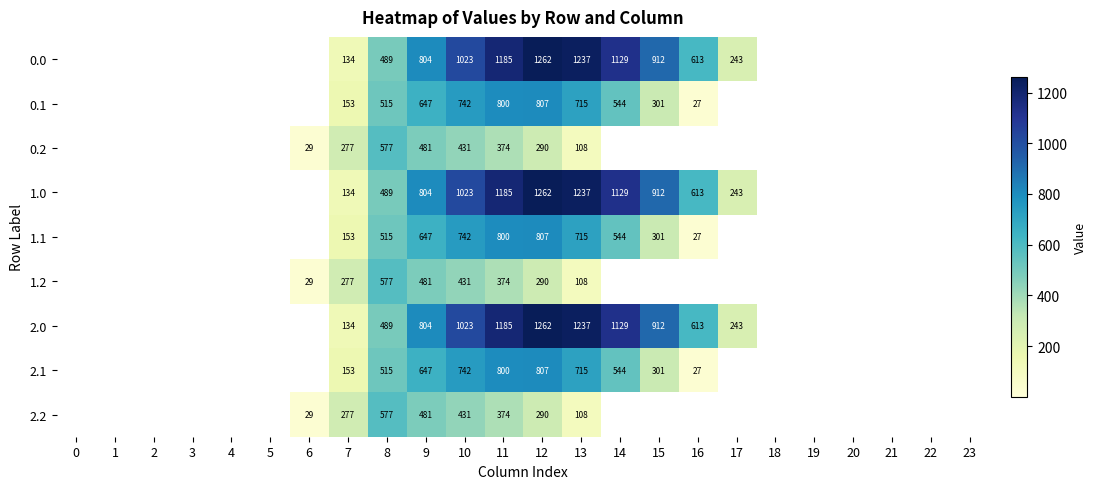

What is the spread (max minus min) of values at 11?

811